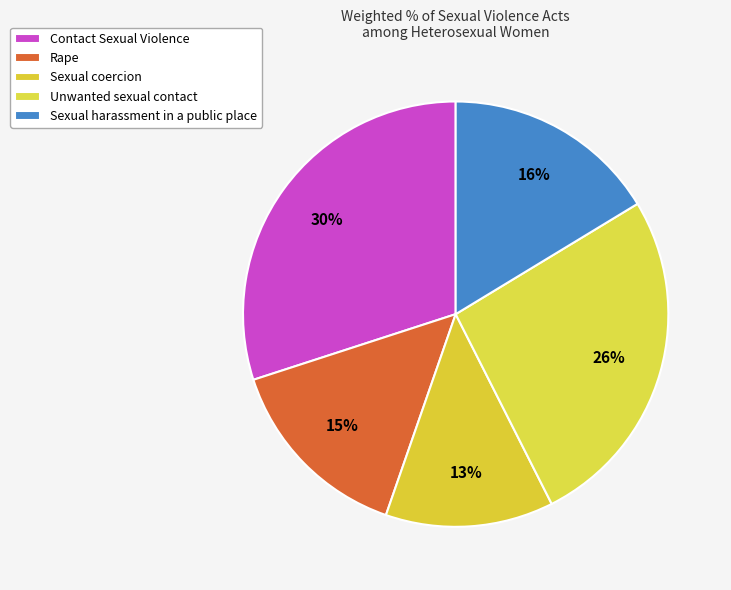

To the nearest percent, what is the average slice percentage?

20%